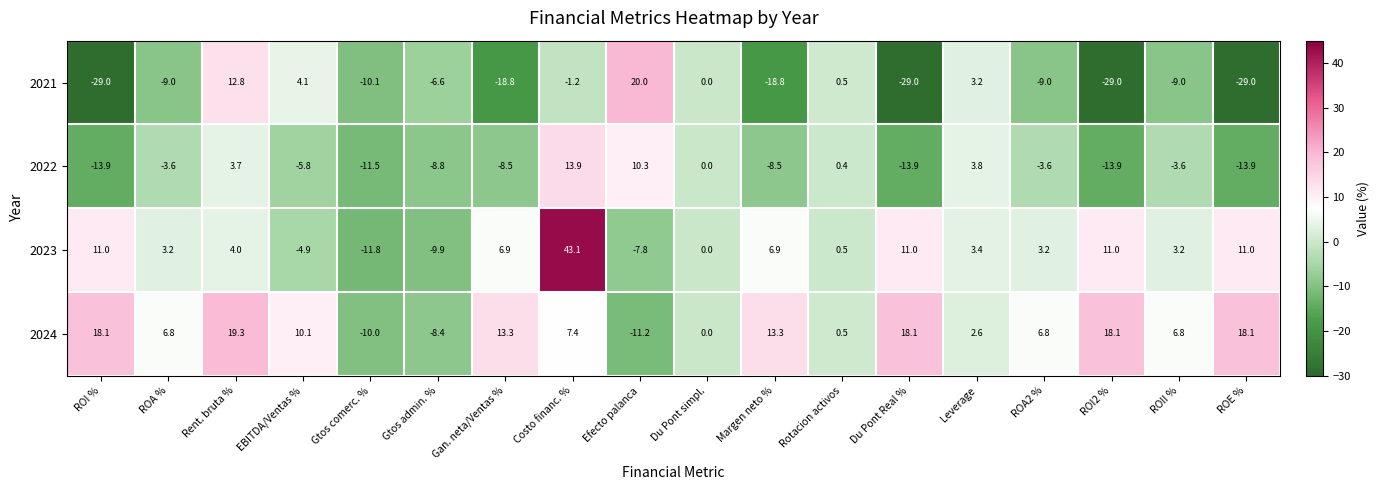

Read the 2022 value at ROI %.

-13.9